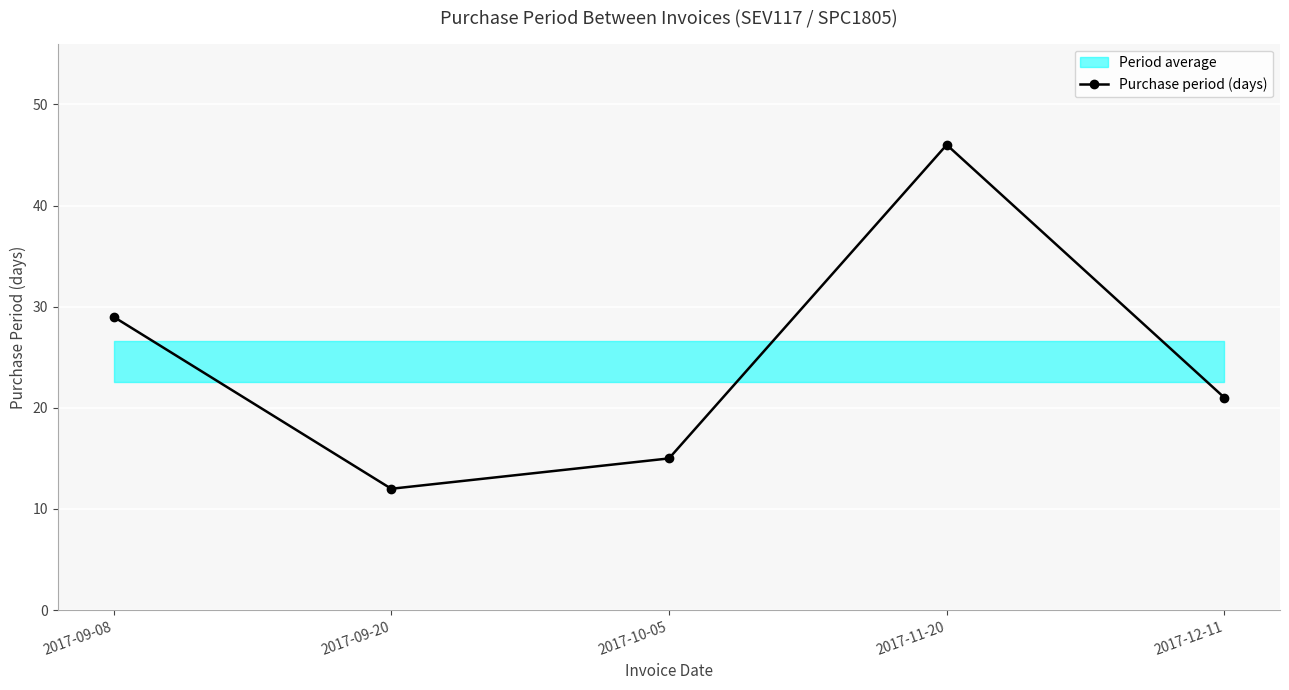

Is it true that the value at 2017-09-08 is 29?

True